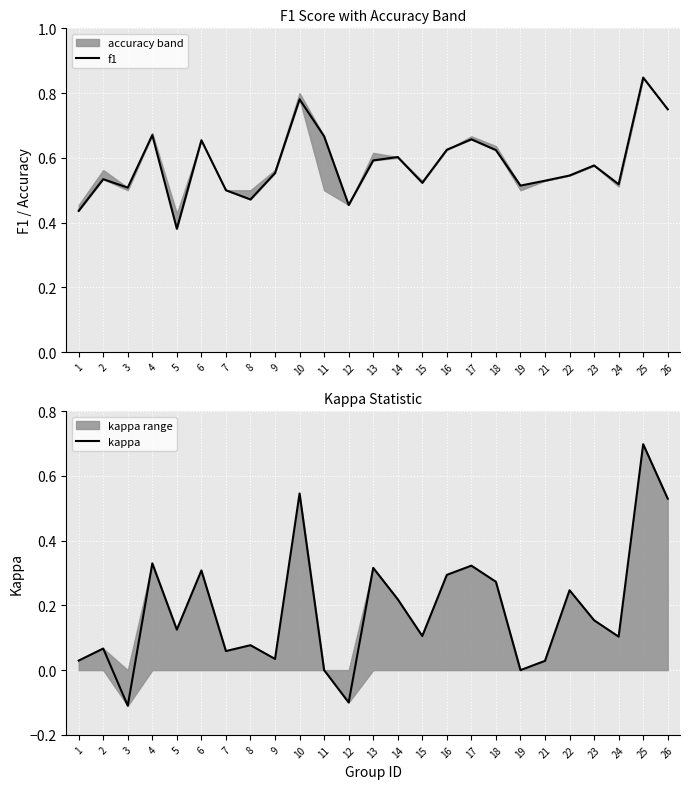

Between 21 and 13, which is larger?

13